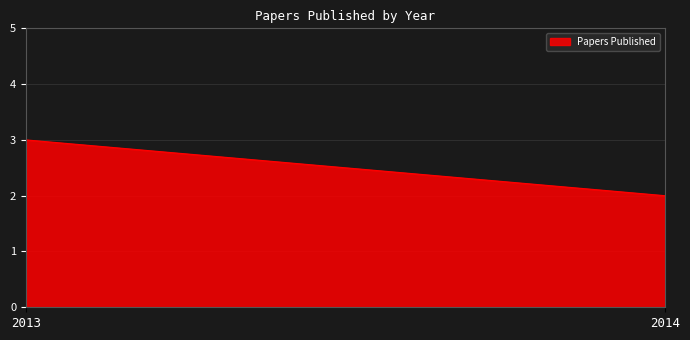

How many lines are shown in the chart?

1